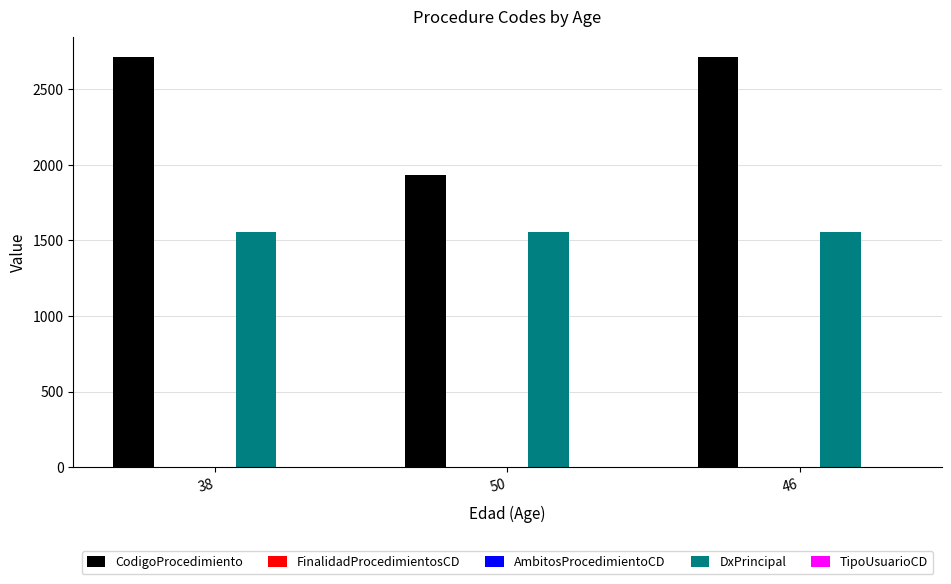

True or false: CodigoProcedimiento has a value of 1899 at 38.

False